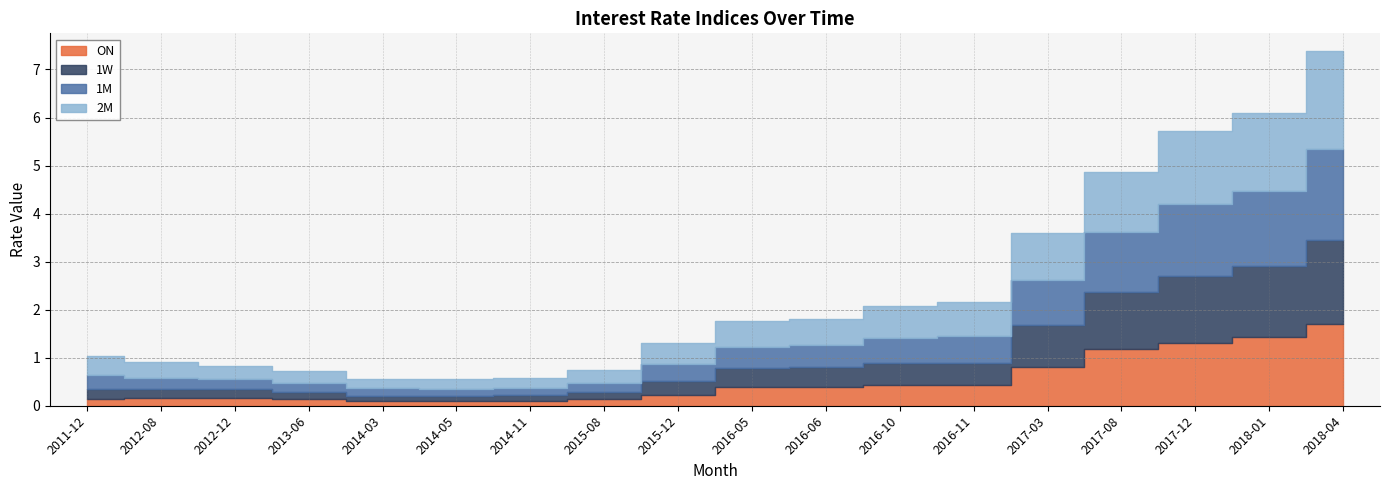

What is the average value of the 1W series?

0.6